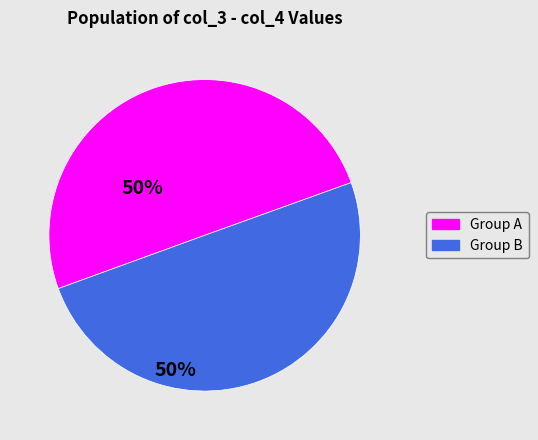

To the nearest percent, what is the average slice percentage?

50%